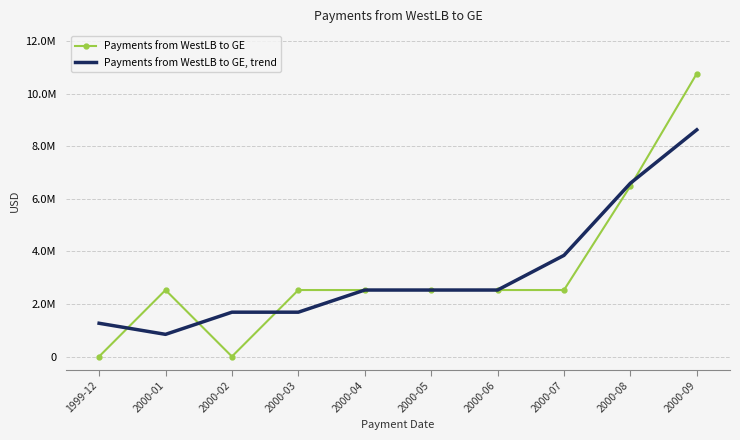

Which category has the highest value across all series?

2000-09